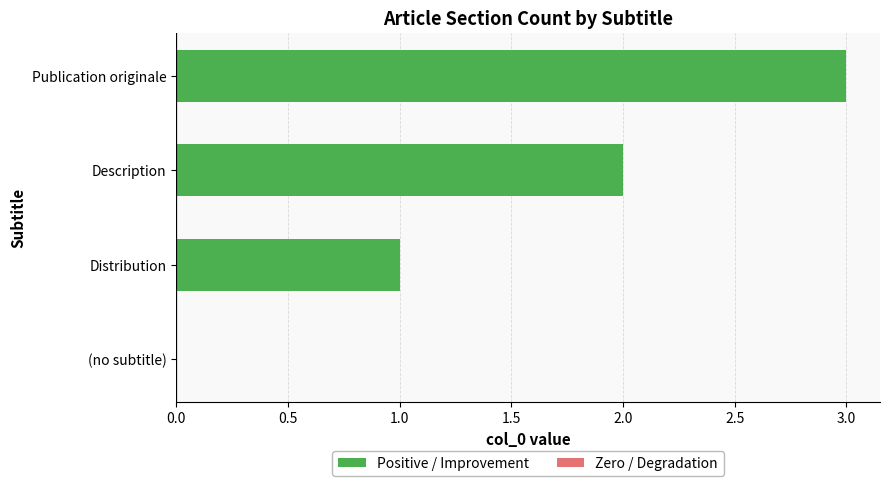

Is it true that the value at Publication originale is 4?

False